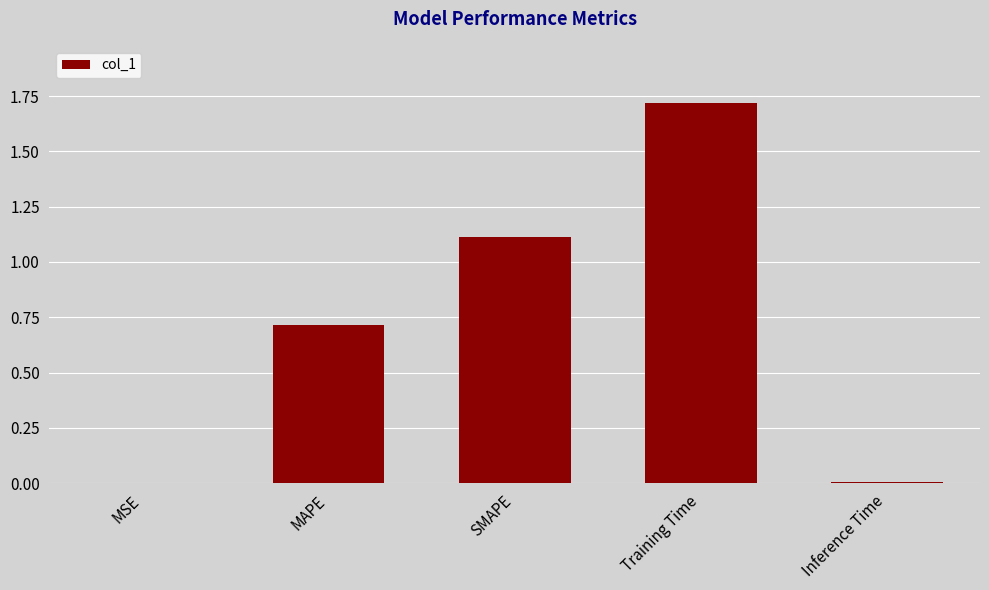

What is the average value?

0.7